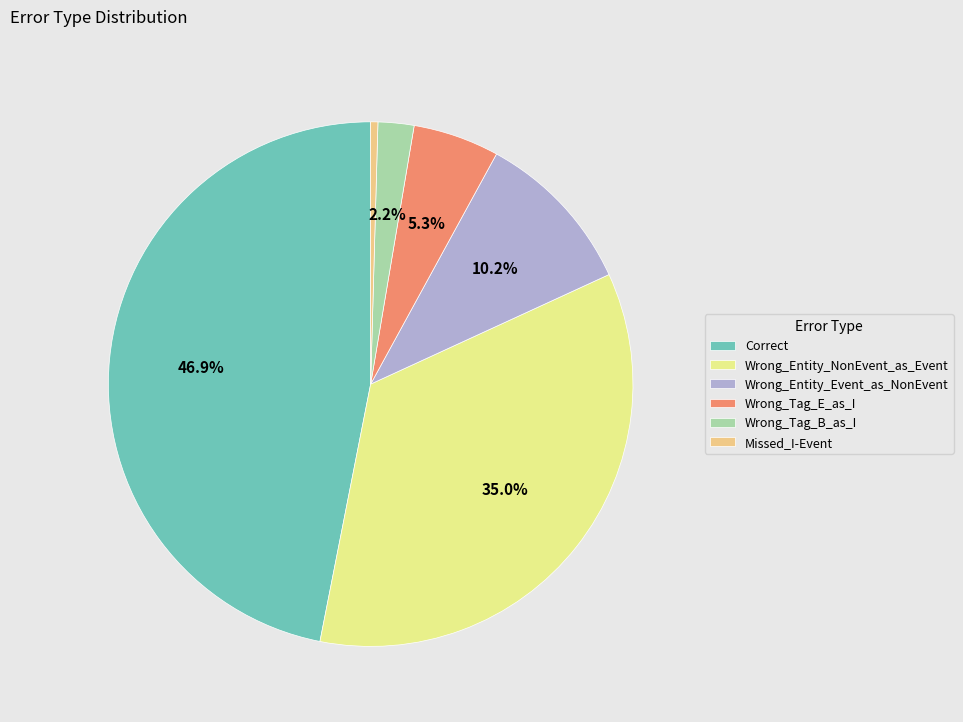

Does any single category account for the majority?

No